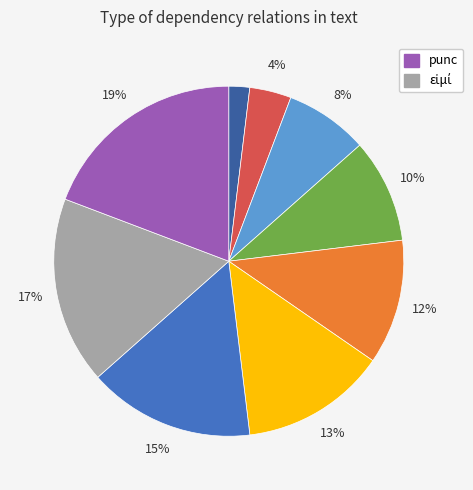

To the nearest percent, what is the average slice percentage?

11%